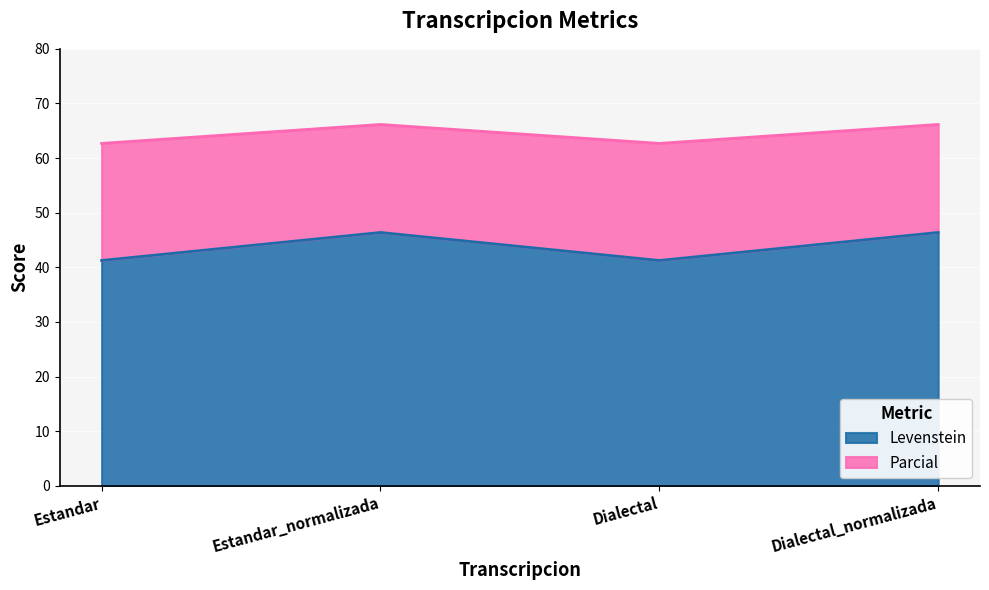

Where is Parcial nearest to the value 64?

Estandar